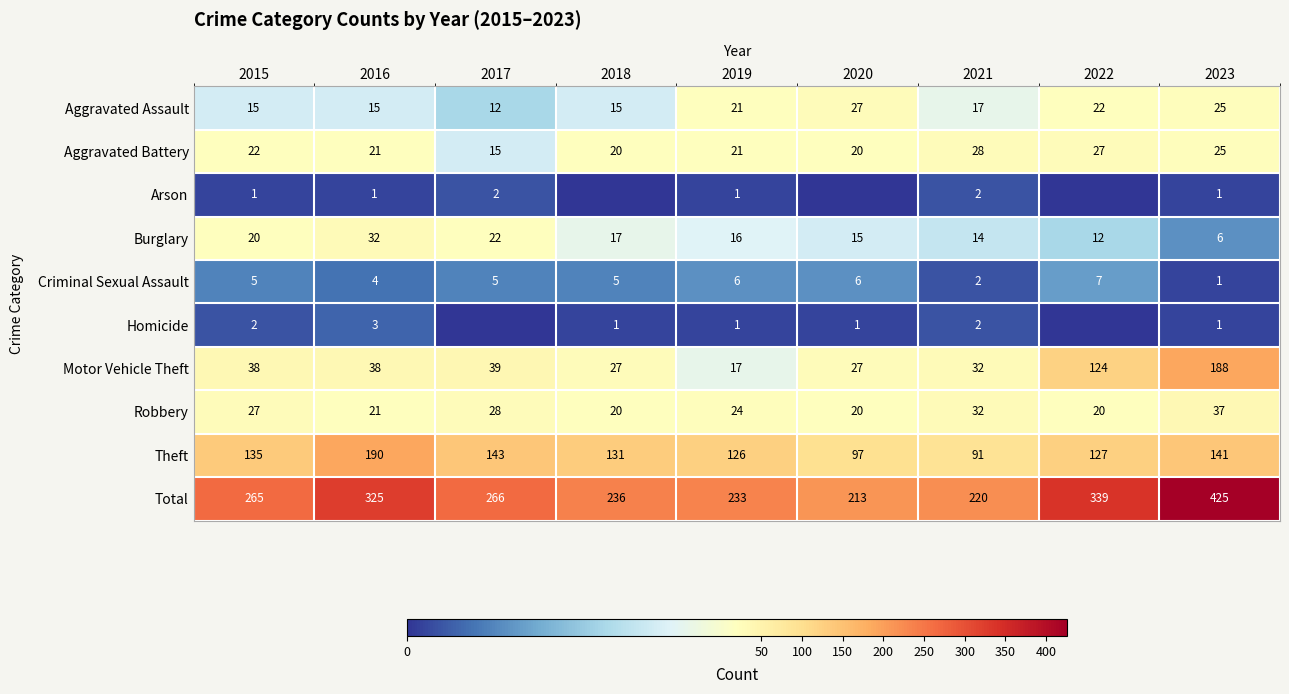

The Robbery series shows 36 at 2016. True or false?

False